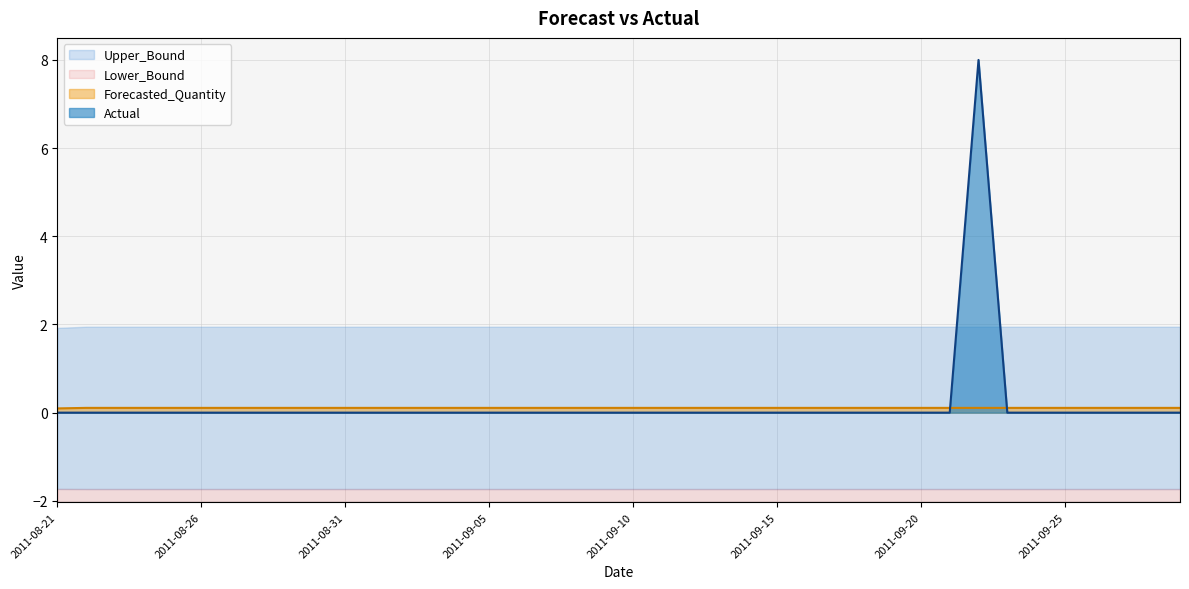

The Forecasted_Quantity series shows 0.1 at 2011-09-05. True or false?

True